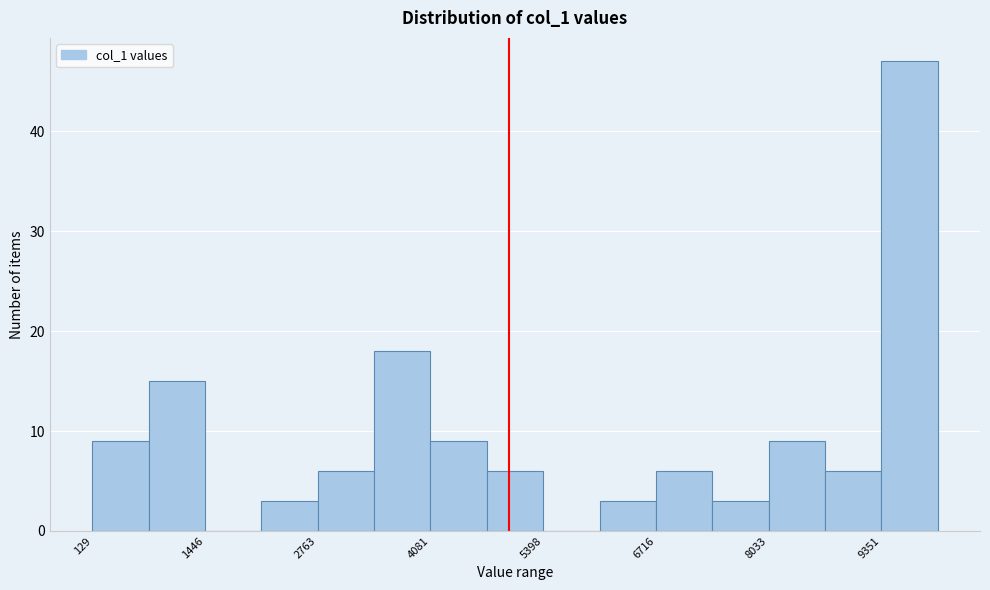

Around what value on the x-axis is the tallest bar? Give the approximate position of its centre, as read against the axis.

9600